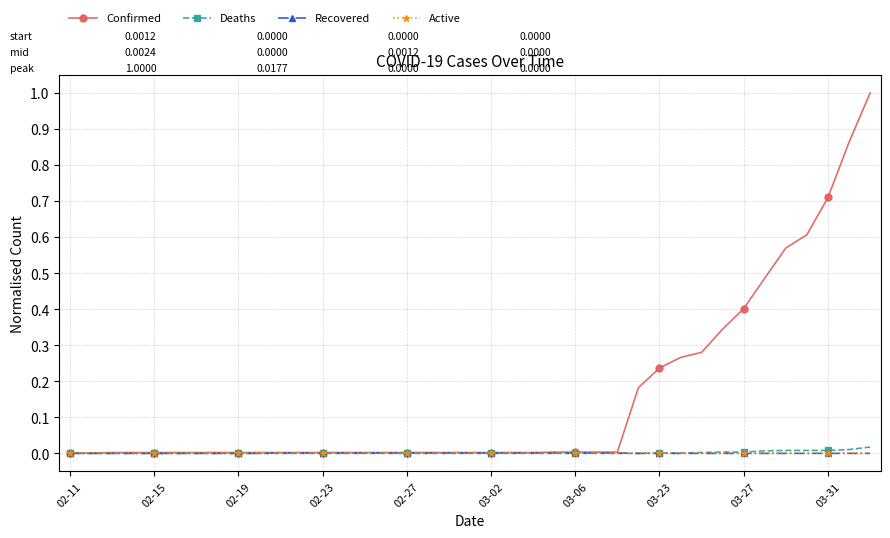

Which series has the widest spread of values?

Confirmed